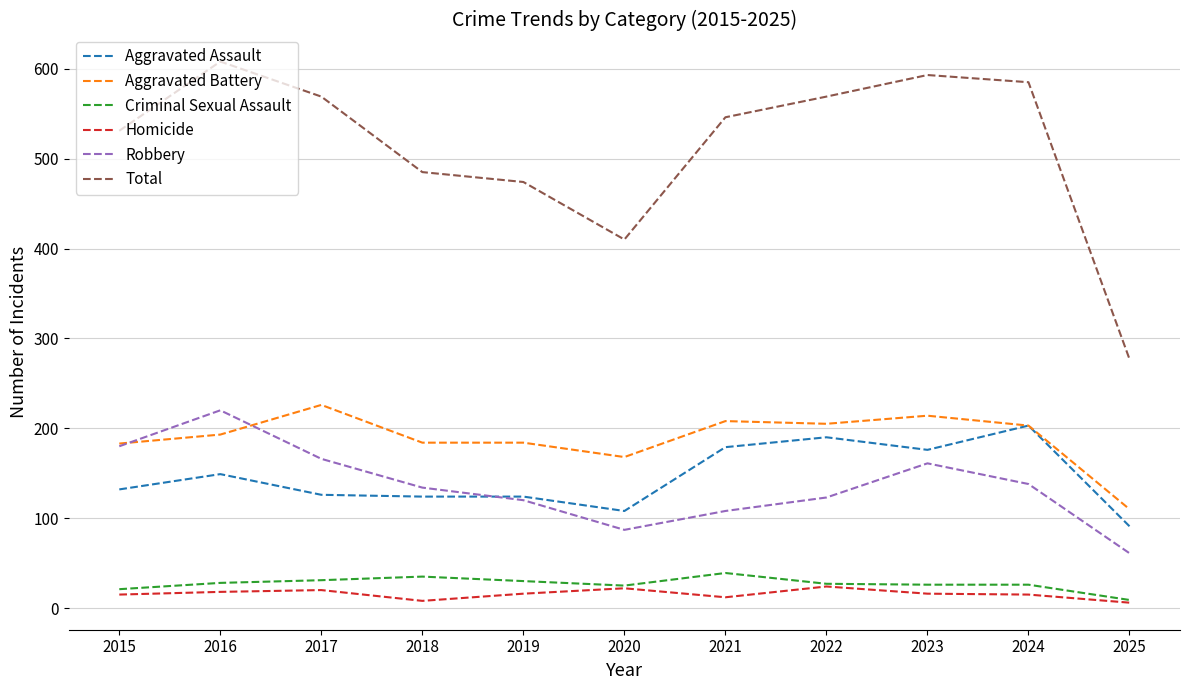

Which series changed the most between 2016 and 2020?

Total